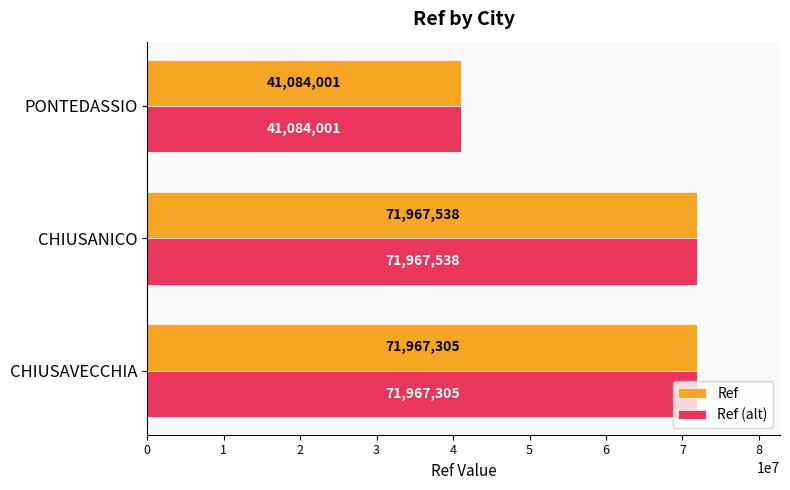

What is the average value of the Ref series?

61672948